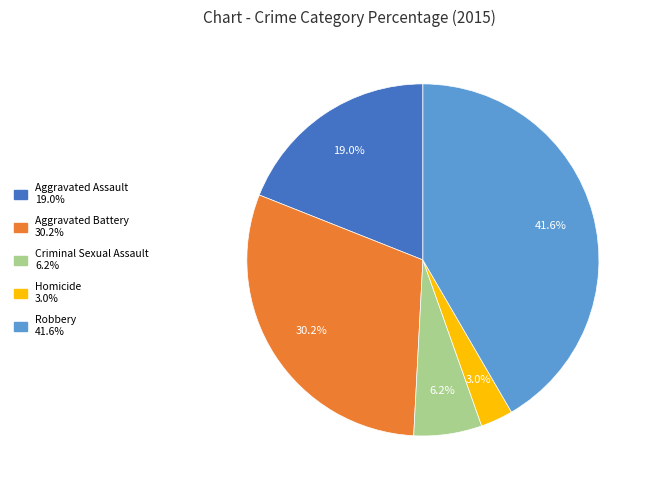

How many slices are in this pie chart?

5